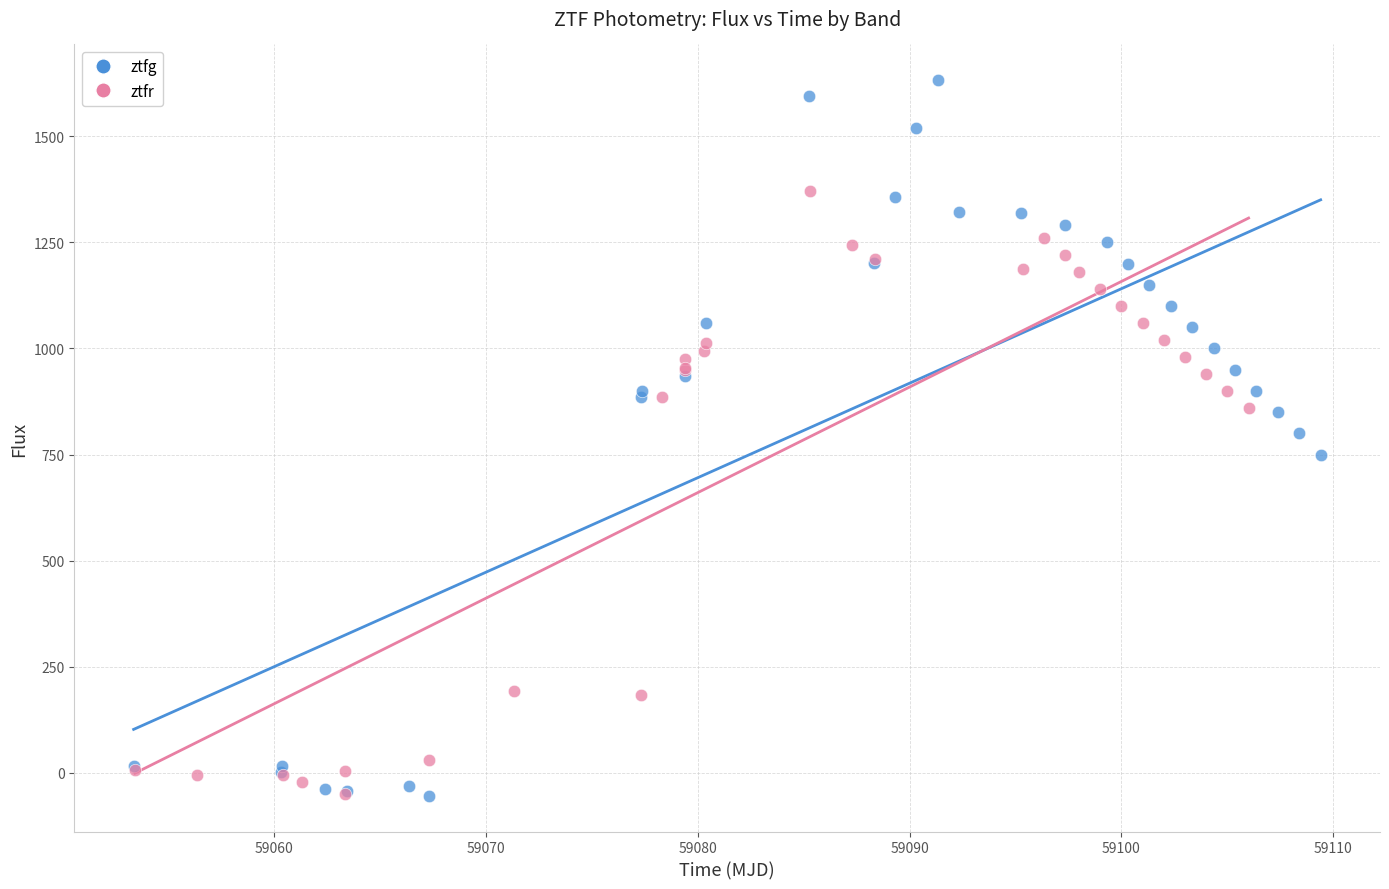

Which series has the largest Y range (max minus min)?

ztfg